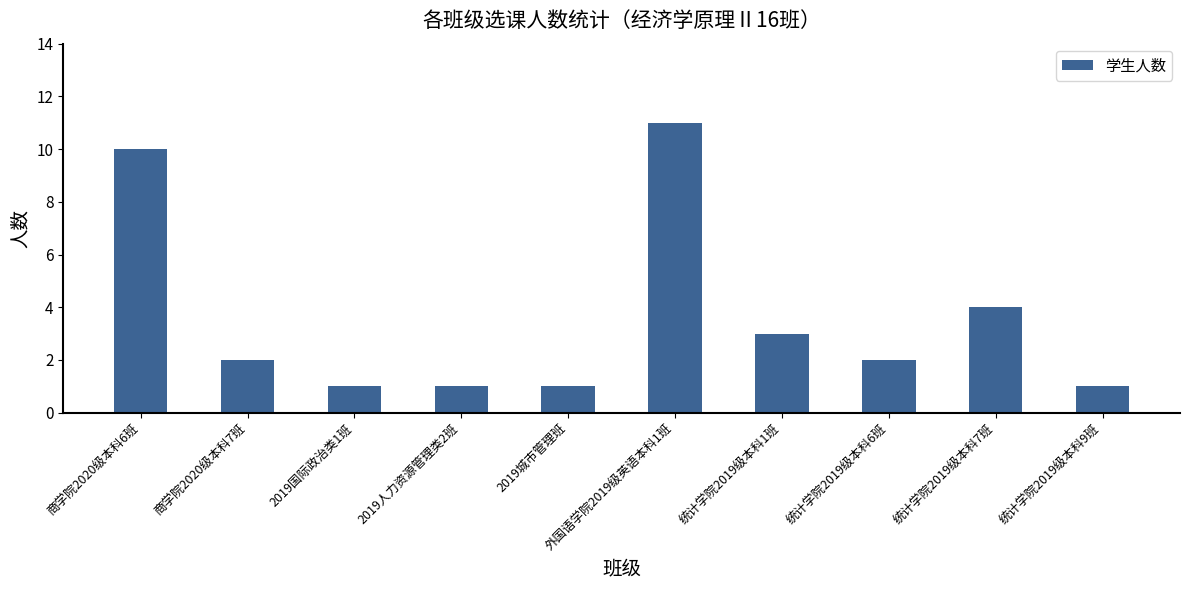

Reading right to left, list all the values displayed in this chart.

1	4	2	3	11	1	1	1	2	10